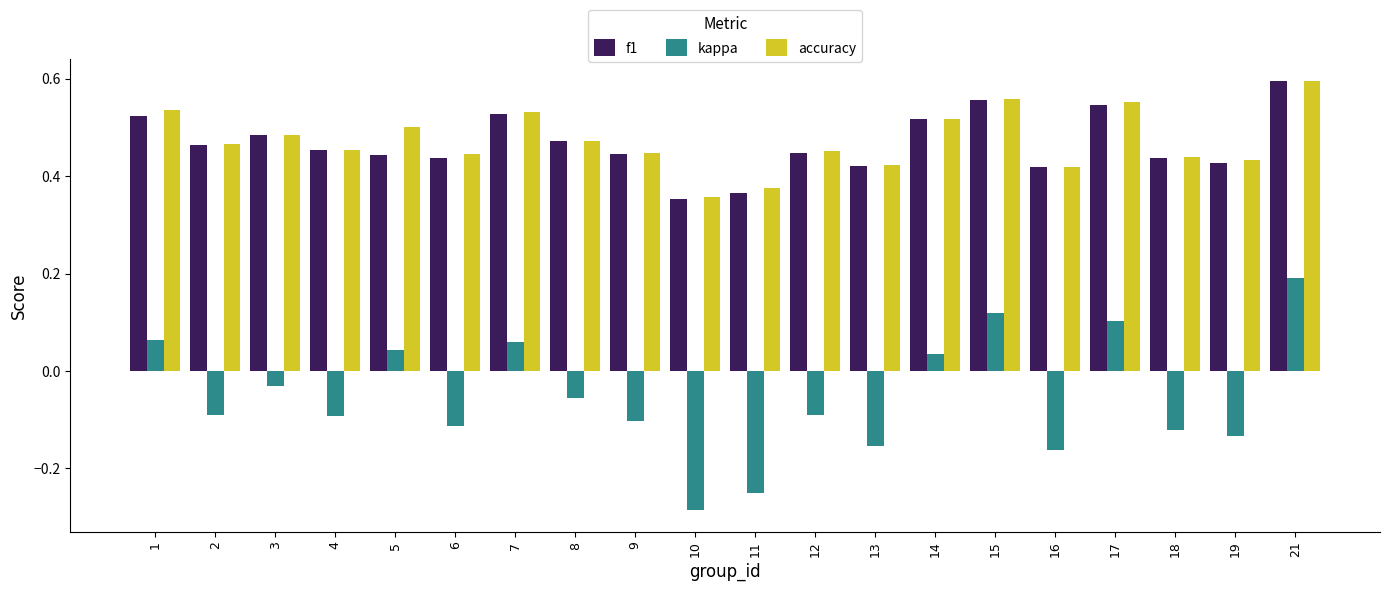

At which label does kappa reach its peak?

21